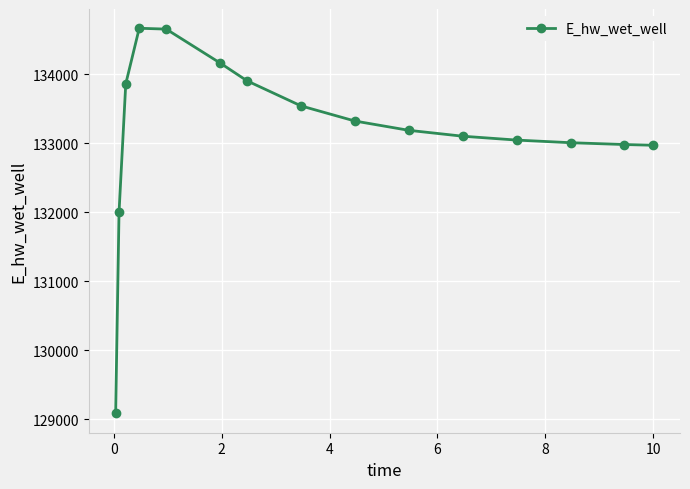

What is the smallest value displayed?

129084.5